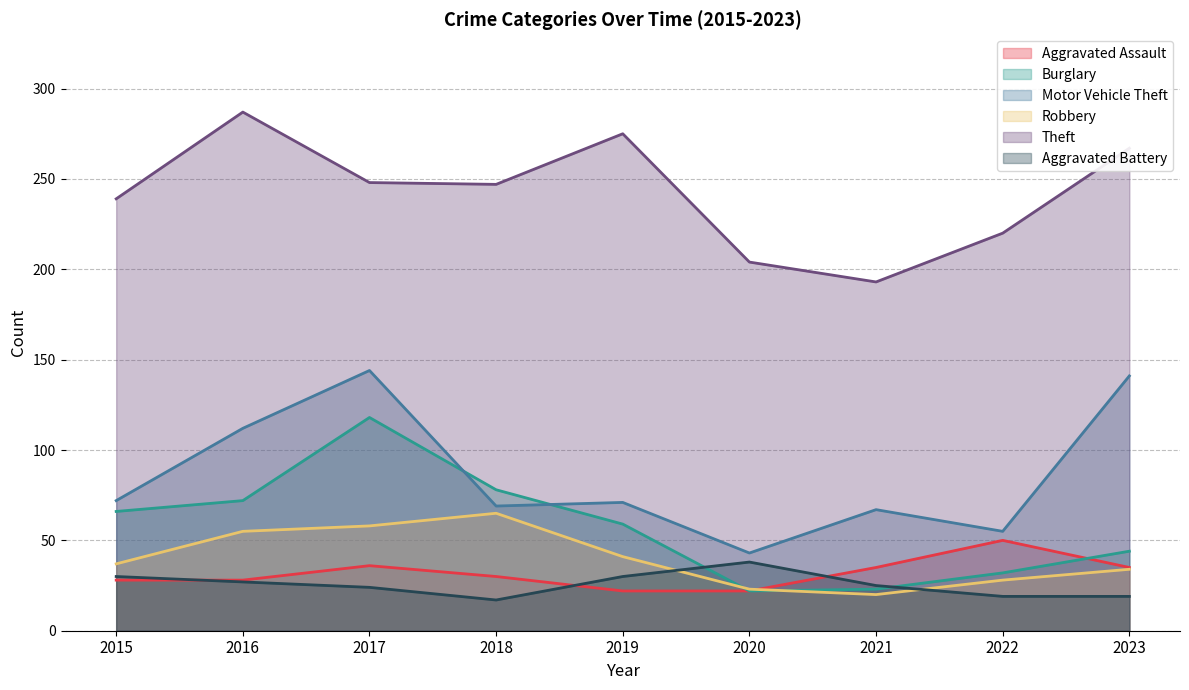

What is the smallest value displayed?

17